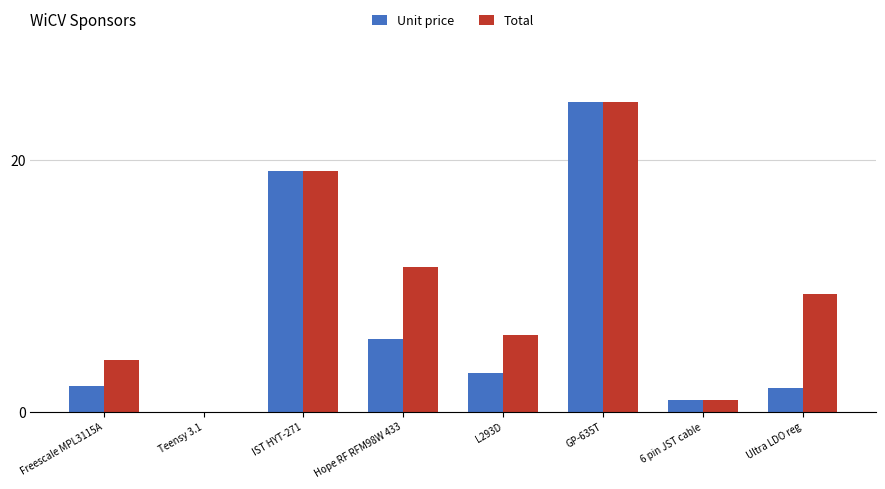

The Total series shows 4.1 at Freescale MPL3115A. True or false?

True